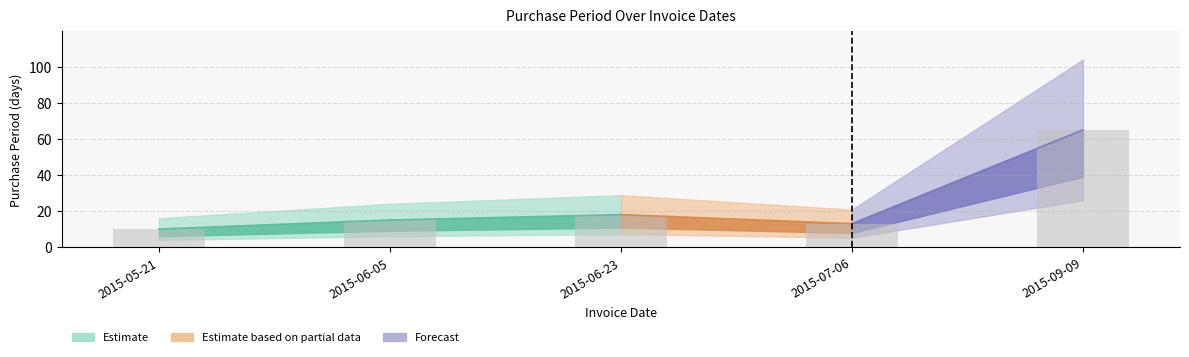

What is the difference between the second highest and second lowest values?

5